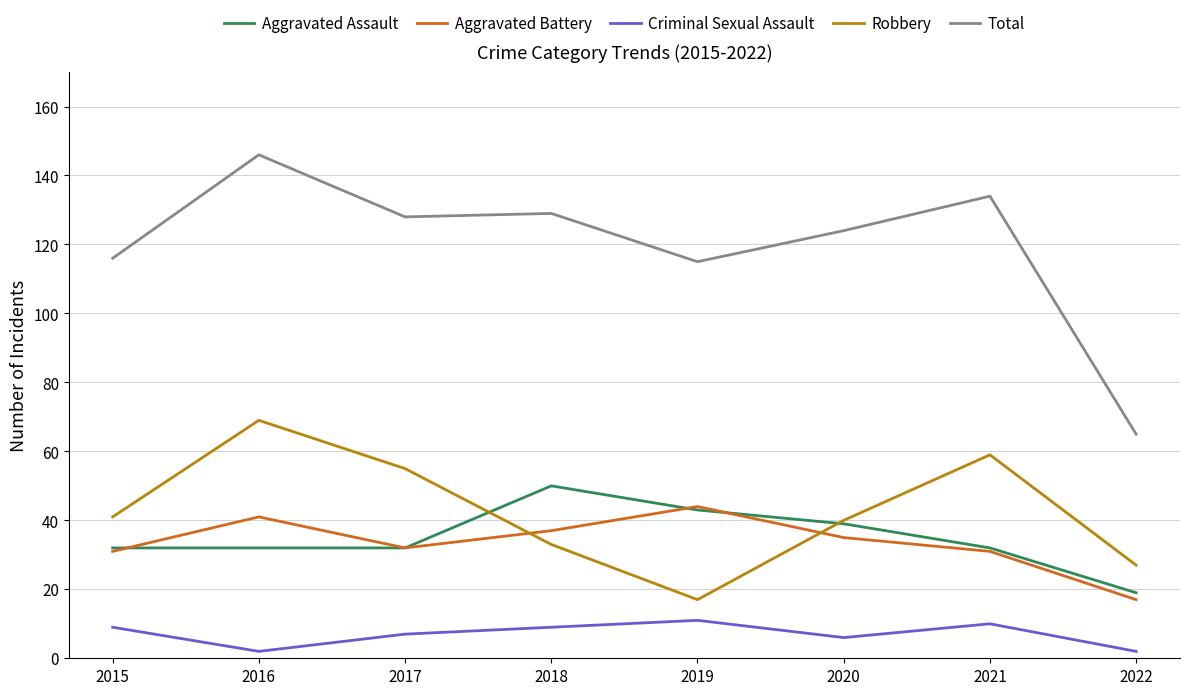

Rank the series by their maximum value, from lowest to highest.

Criminal Sexual Assault, Aggravated Battery, Aggravated Assault, Robbery, Total